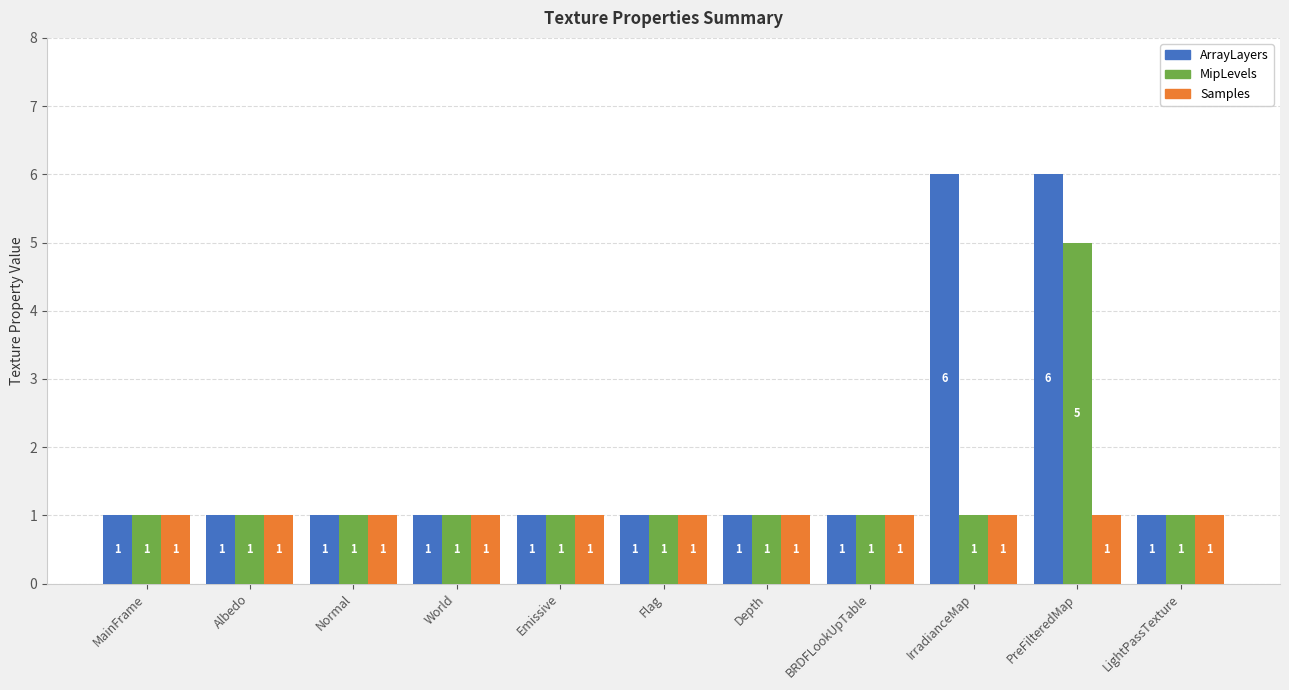

What is the value of the ArrayLayers bar at the 9th from the left?

6